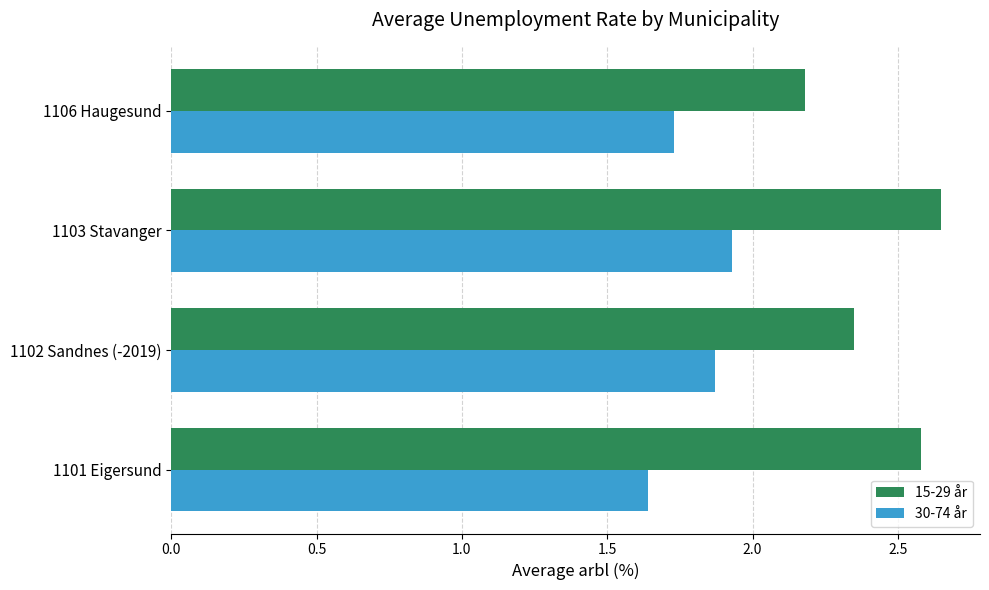

Where is 15-29 år nearest to the value 2?

1106 Haugesund